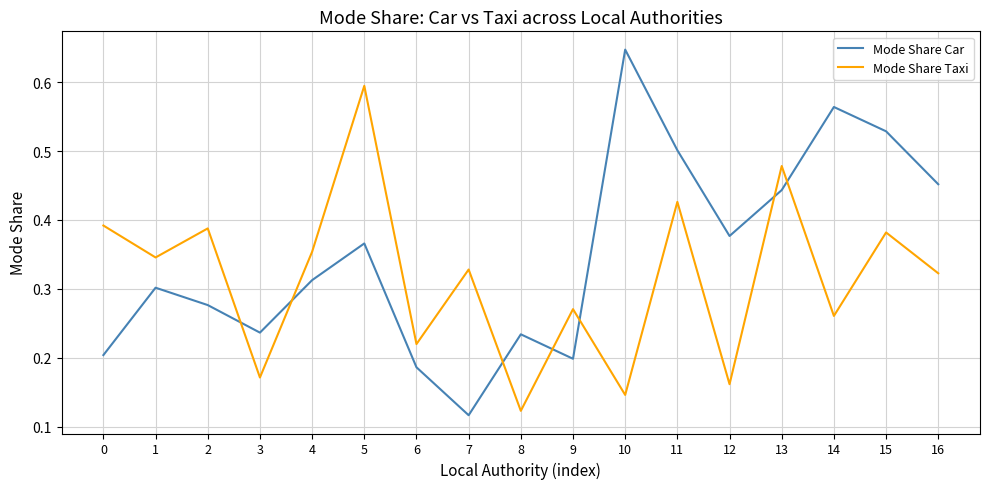

List the series in order of their overall mean, lowest first.

Mode Share Taxi, Mode Share Car